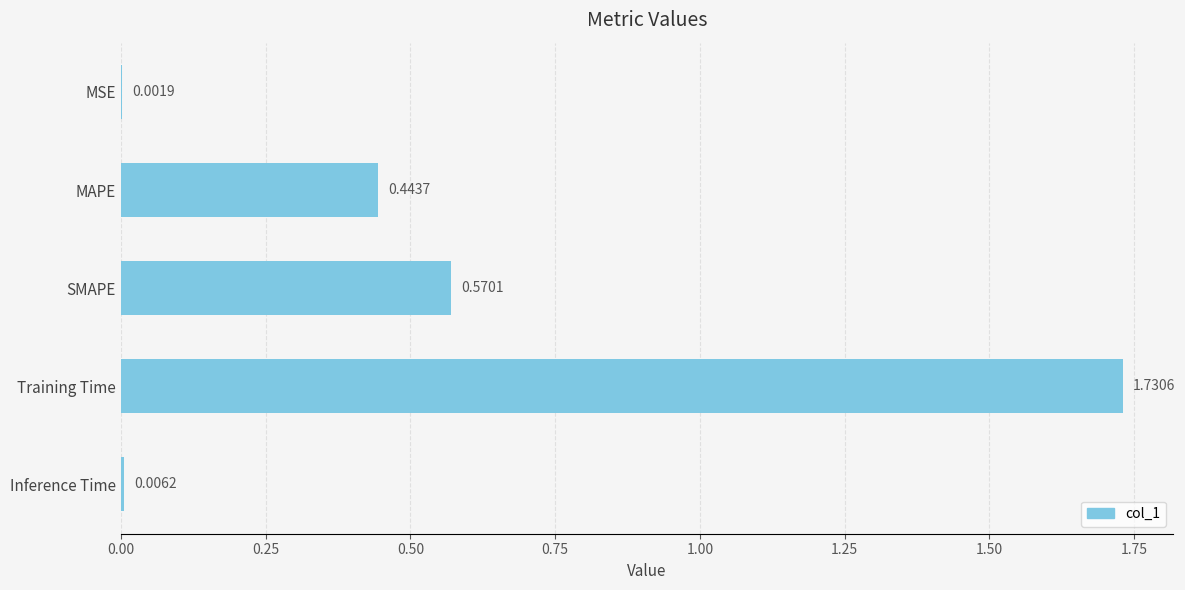

What is the change in value from MAPE to Inference Time?

-0.4